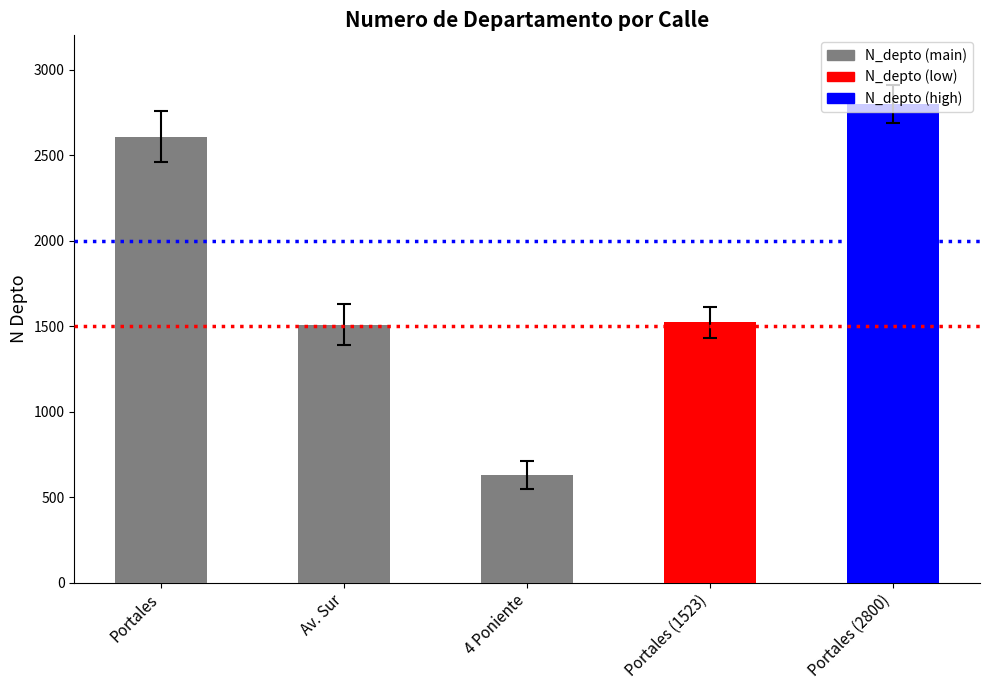

What is the change in value from Portales to Av. Sur?

-1100